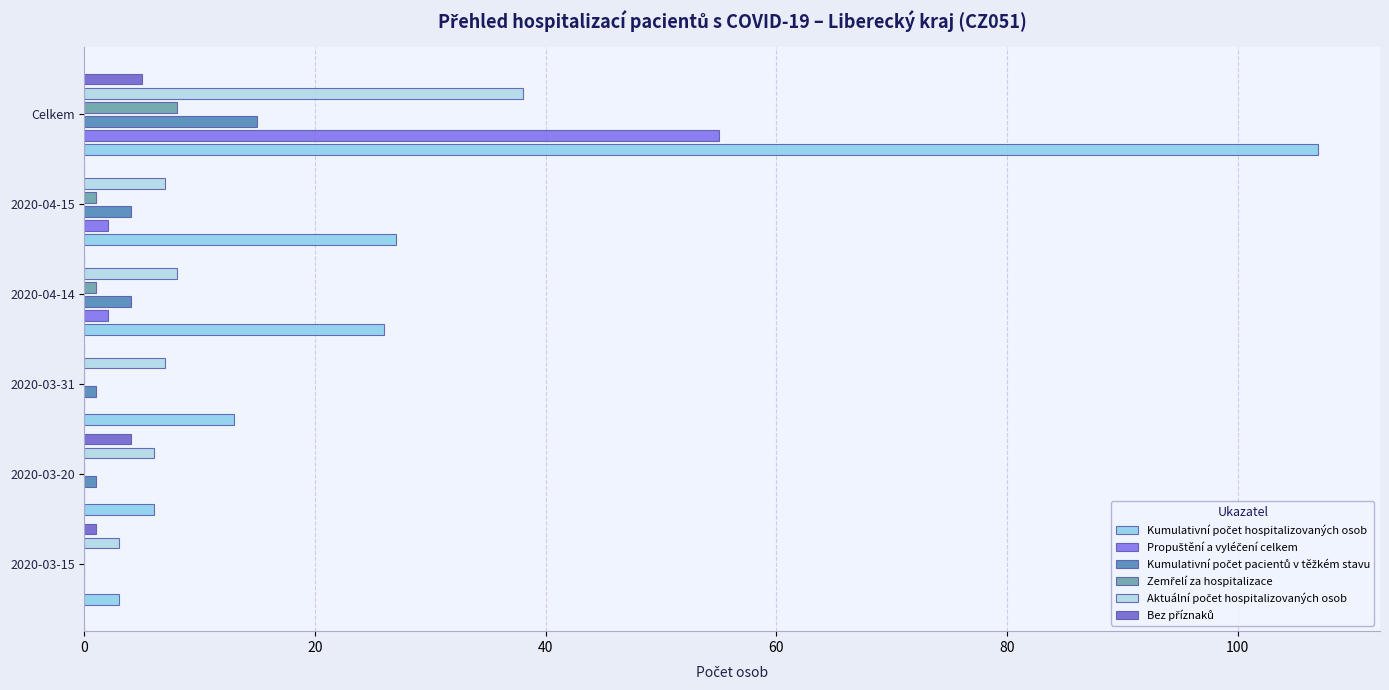

What is the value of the Aktuální počet hospitalizovaných osob bar at the 2nd from the left?

6